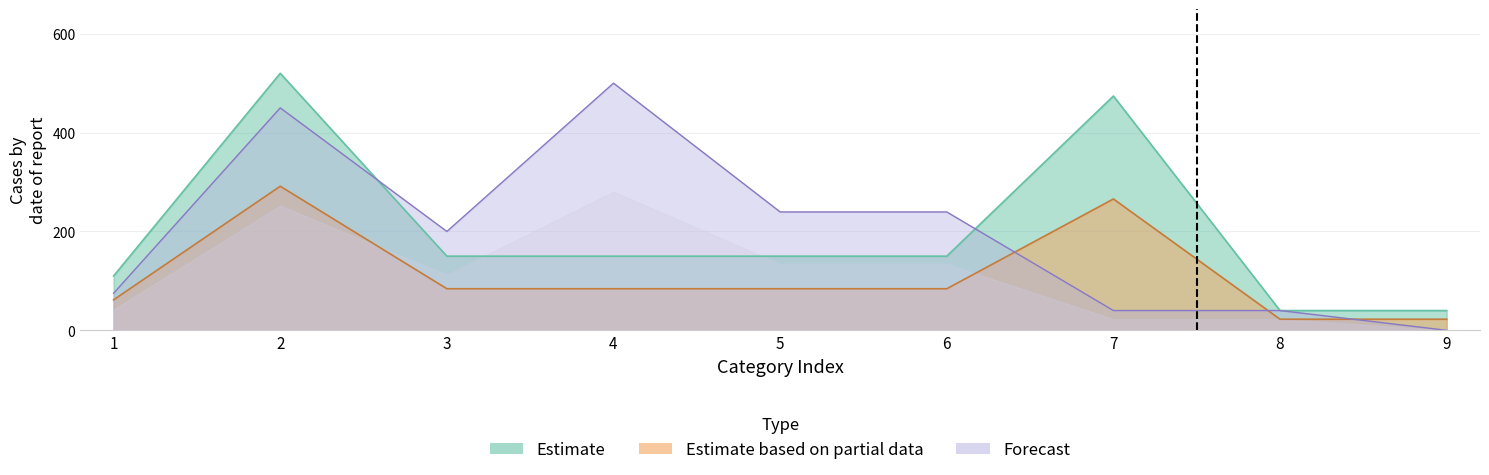

Reading right to left, extract all data points from this chart.

col_4: 40.0	40.0	474.0	150.0	150.0	150.0	150.0	520.0	110.0
col_5: 22.4	22.4	265.7	84.1	84.1	84.1	84.1	291.5	61.7
col_9: 0.0	40.0	40.0	239.5	239.5	500.0	200.0	450.0	75.0